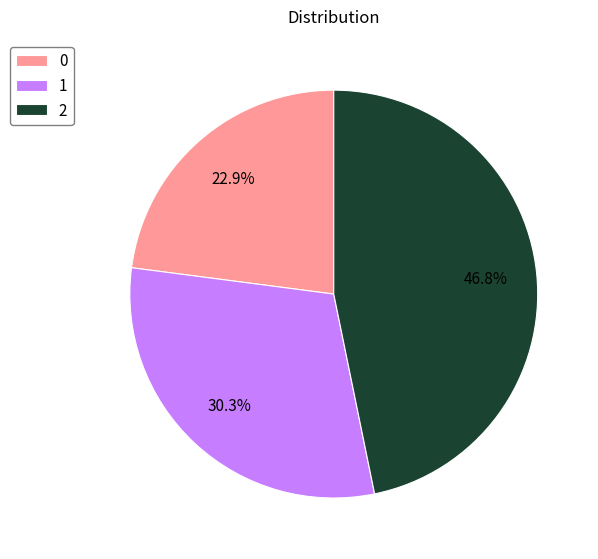

Approximately how many times larger is the value at 0 compared to 2?

0.5